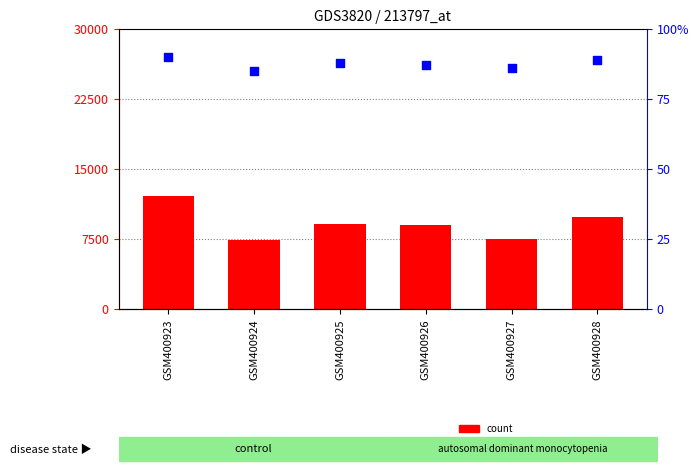

Which series reaches the minimum Y coordinate?

percentile rank within the sample